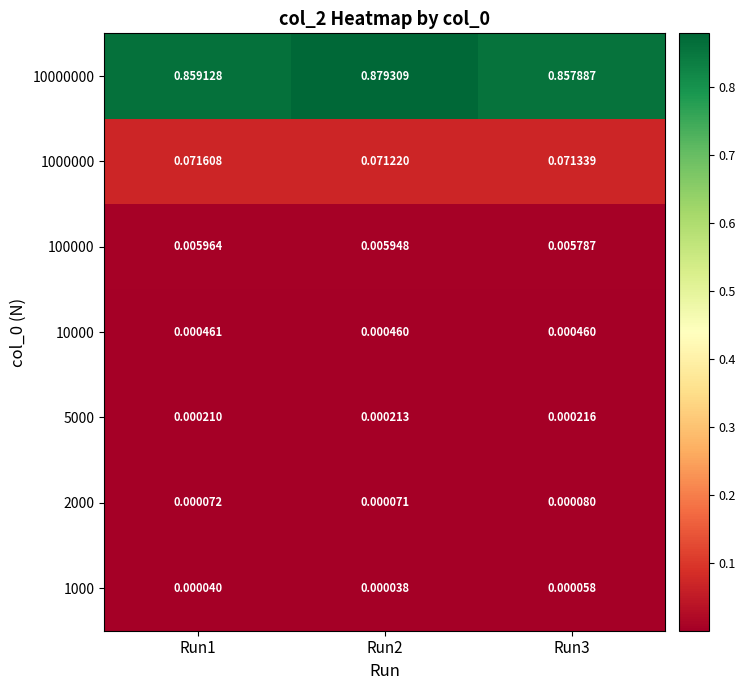

Is the value of 100000 at Run3 greater than the value of 2000 at Run3?

Yes